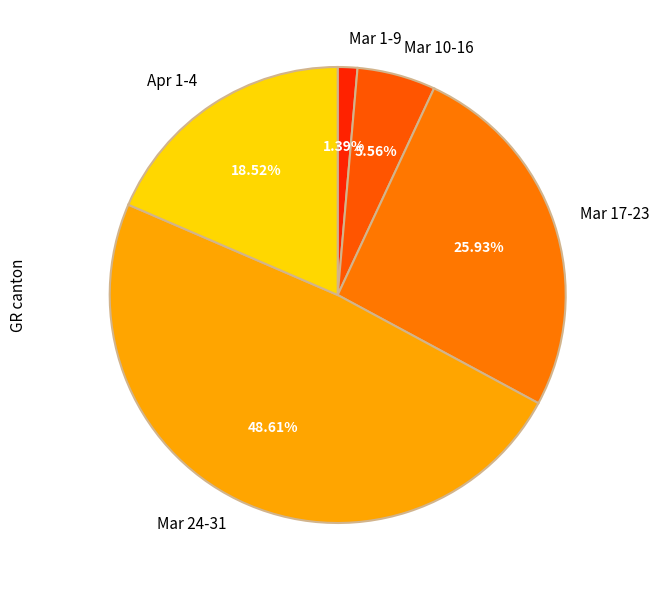

Does Mar 10-16 account for over 50% of the chart?

No